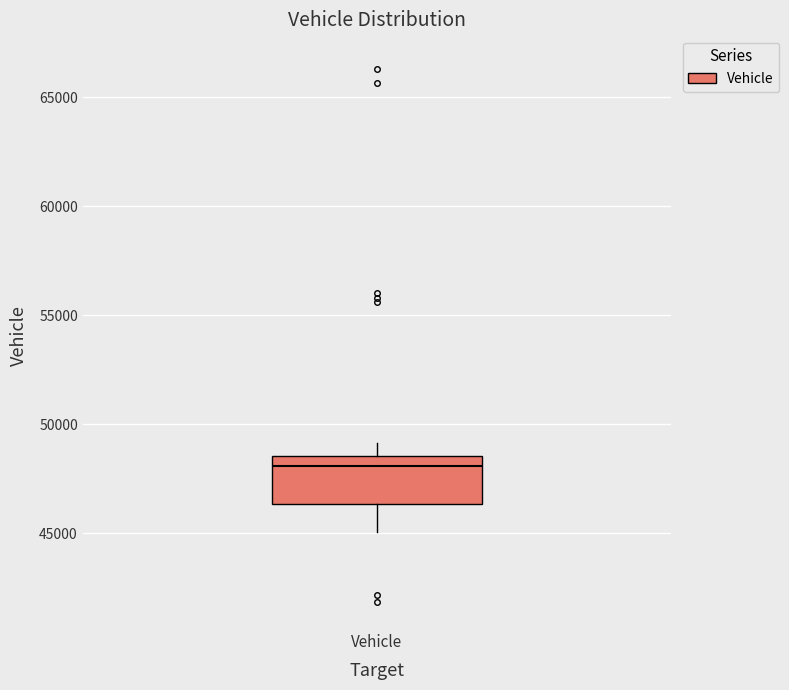

Read this box plot against the y-axis: the position of the median line, the range covered by the box, and the ends of both whiskers. The values are not printed on the chart, so give them approximately, as read against the axis.

median 48000, box 46500 to 48500, whiskers 45000 to 49000